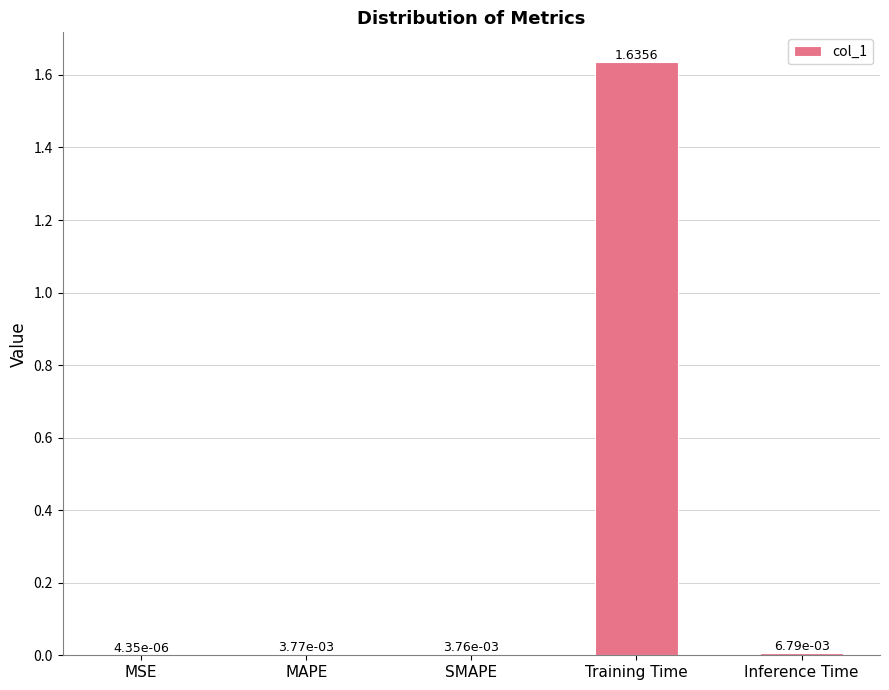

Which label corresponds to the largest value in the chart?

Training Time